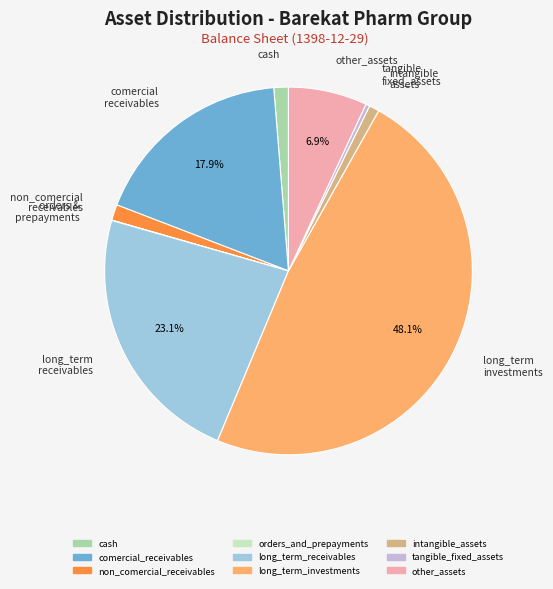

What is the largest slice in the pie chart?

long_term_investments